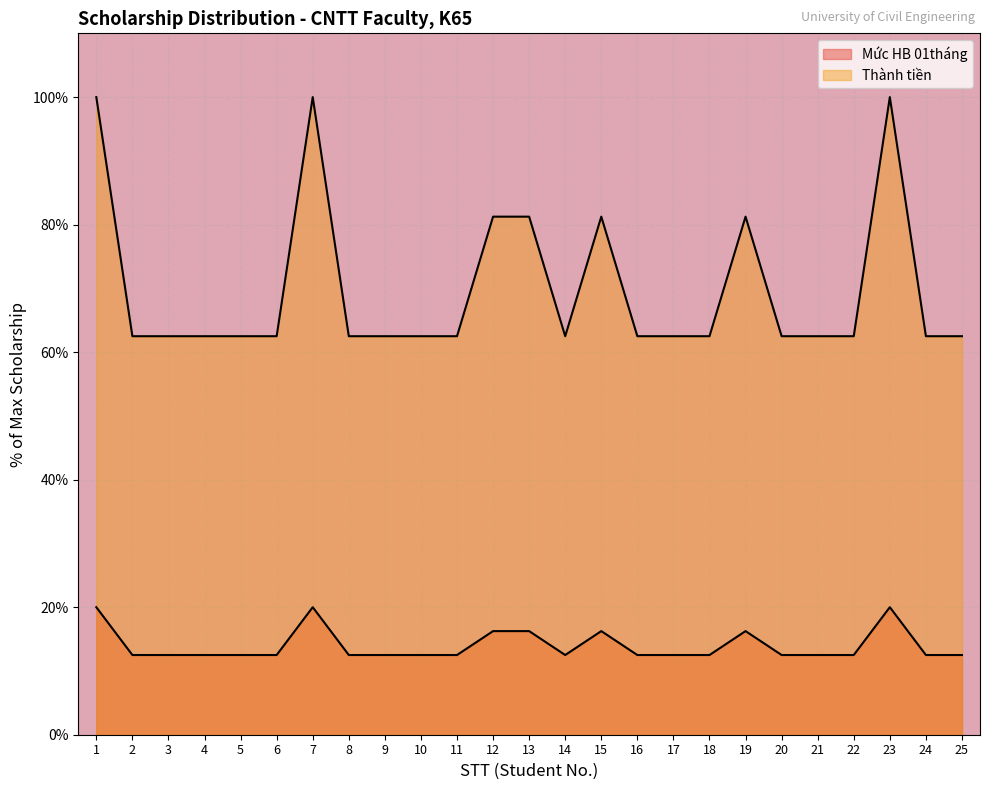

Reading right to left, transcribe all the data shown in this chart.

Mức HB 01tháng: 12.5	12.5	20.0	12.5	12.5	12.5	16.2	12.5	12.5	12.5	16.2	12.5	16.2	16.2	12.5	12.5	12.5	12.5	20.0	12.5	12.5	12.5	12.5	12.5	20.0
Thành tiền: 62.5	62.5	100.0	62.5	62.5	62.5	81.2	62.5	62.5	62.5	81.2	62.5	81.2	81.2	62.5	62.5	62.5	62.5	100.0	62.5	62.5	62.5	62.5	62.5	100.0